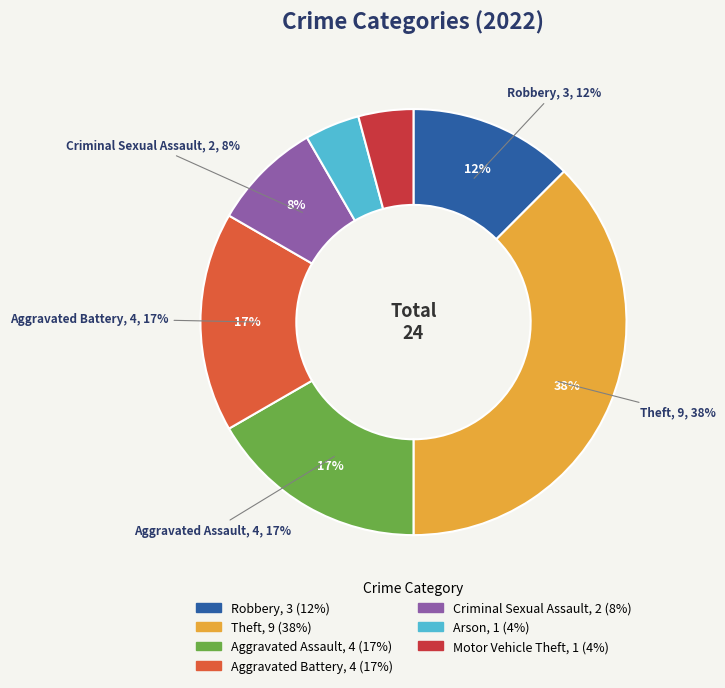

True or false: Criminal Sexual Assault accounts for 19% of the total.

False